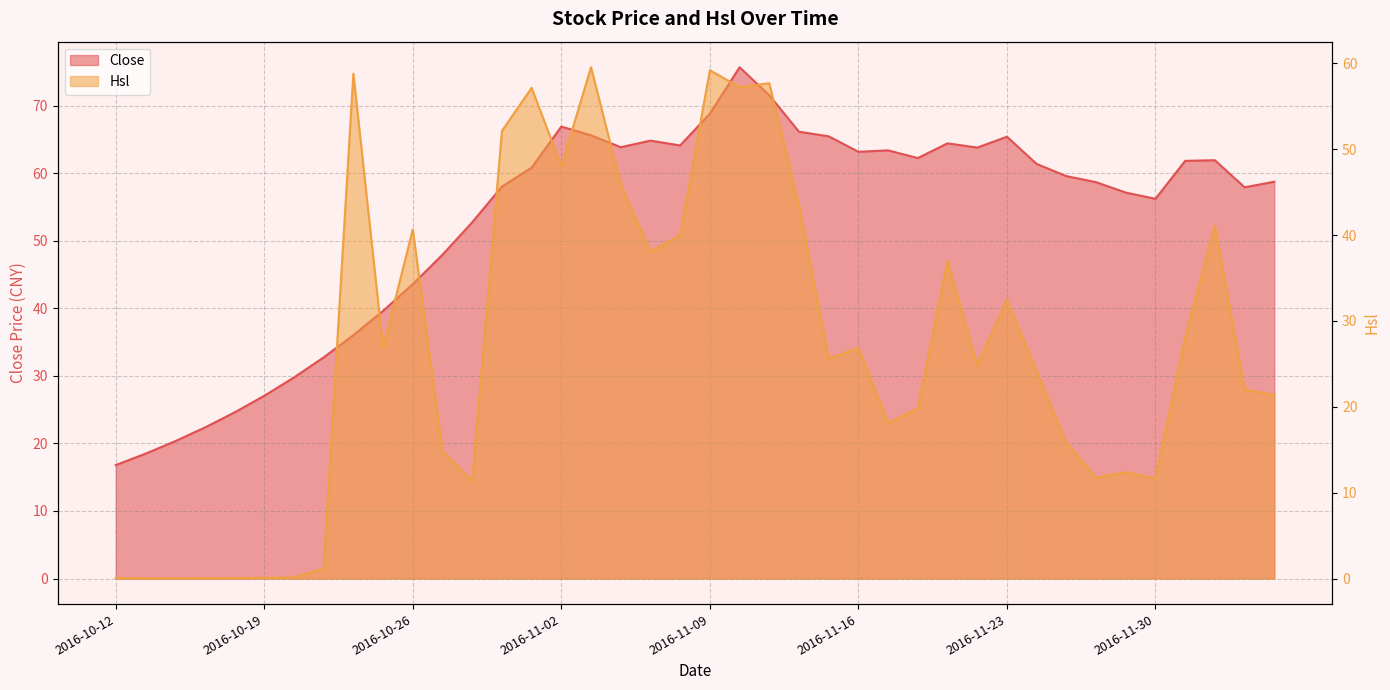

What is the difference between the maximum and second lowest values in the Hsl series?

59.5